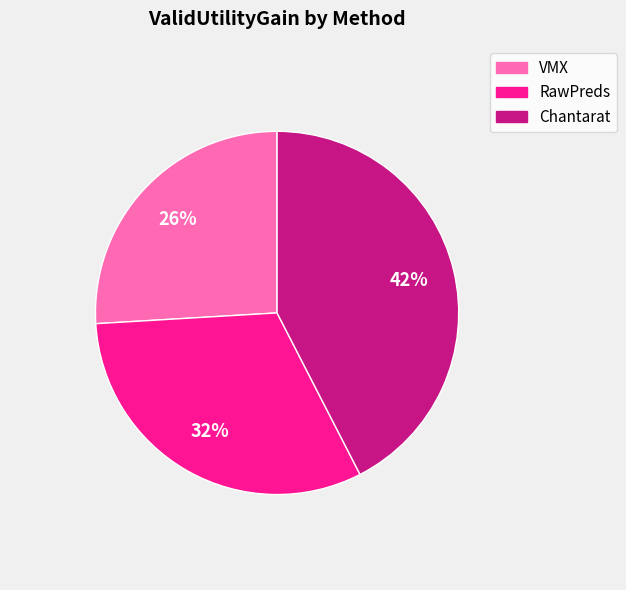

Count the number of slices in the pie.

3